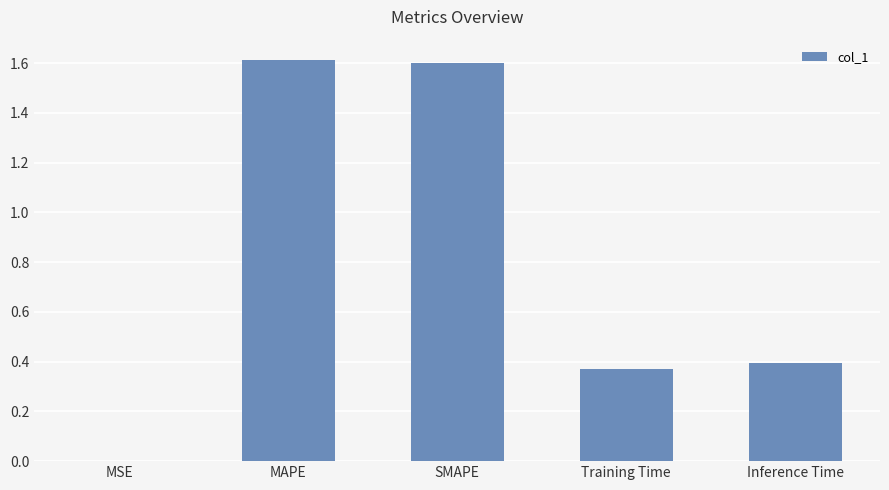

Approximately how many times larger is the value at MAPE compared to SMAPE?

1.0